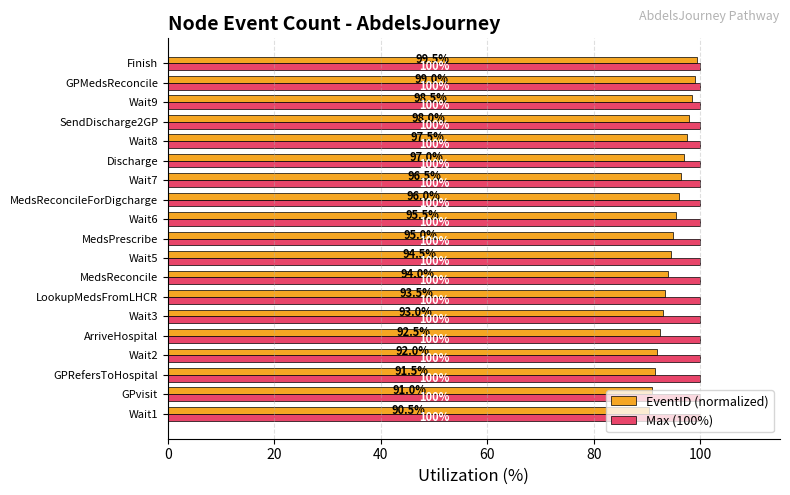

Which series has the largest range (max minus min)?

EventID (normalized)